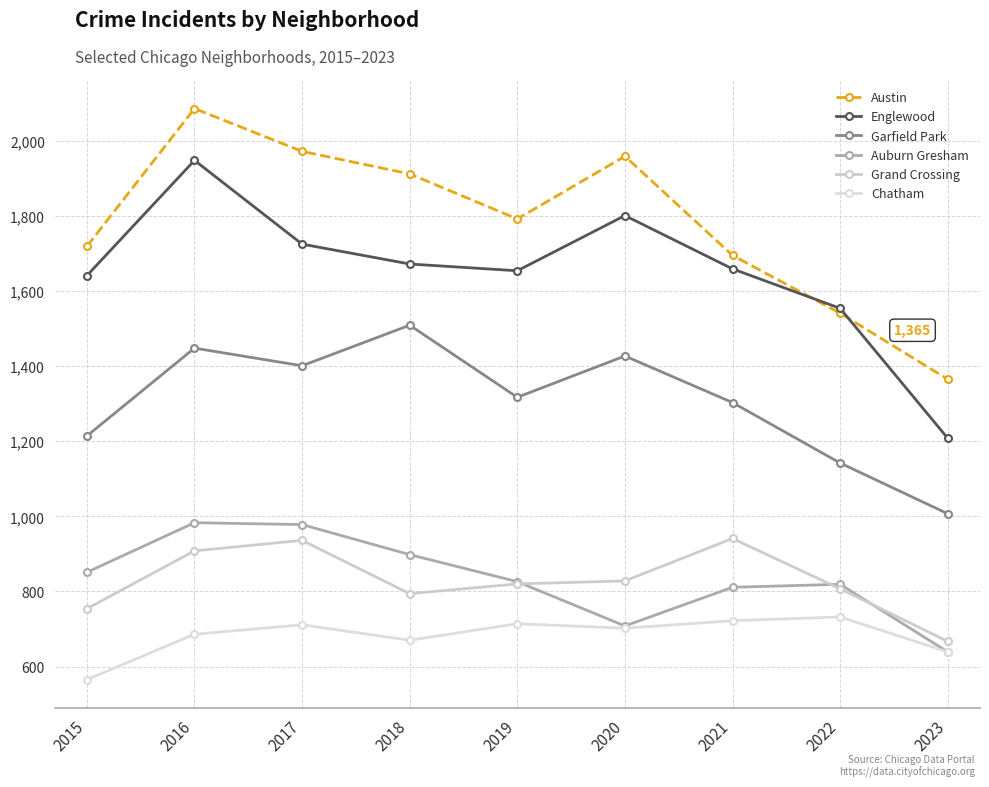

Which series has the largest total across all categories?

Austin